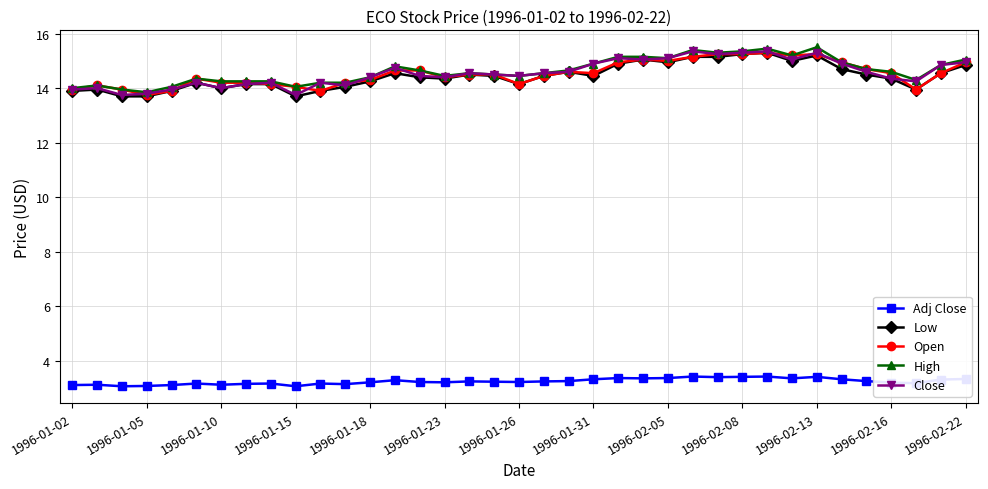

What is the value of the Low point at the 25th from the left?

14.9